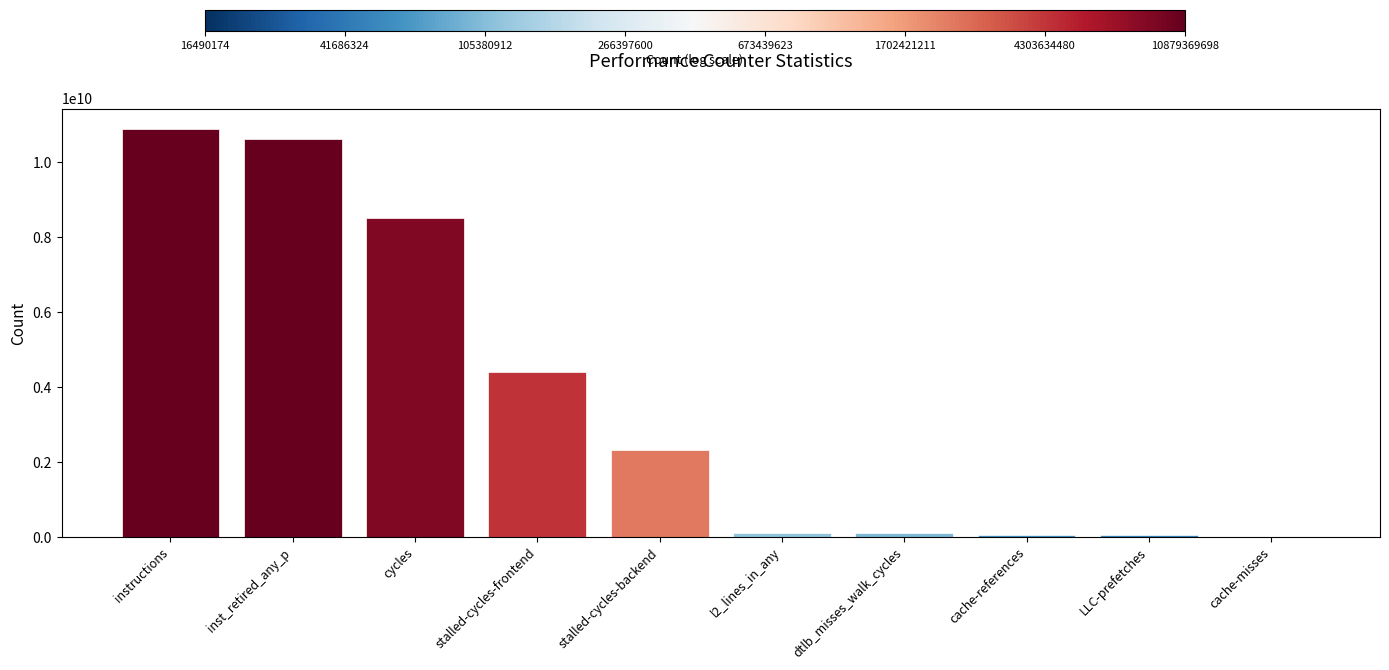

What is the sum of the values at cycles and stalled-cycles-frontend?

12926326067